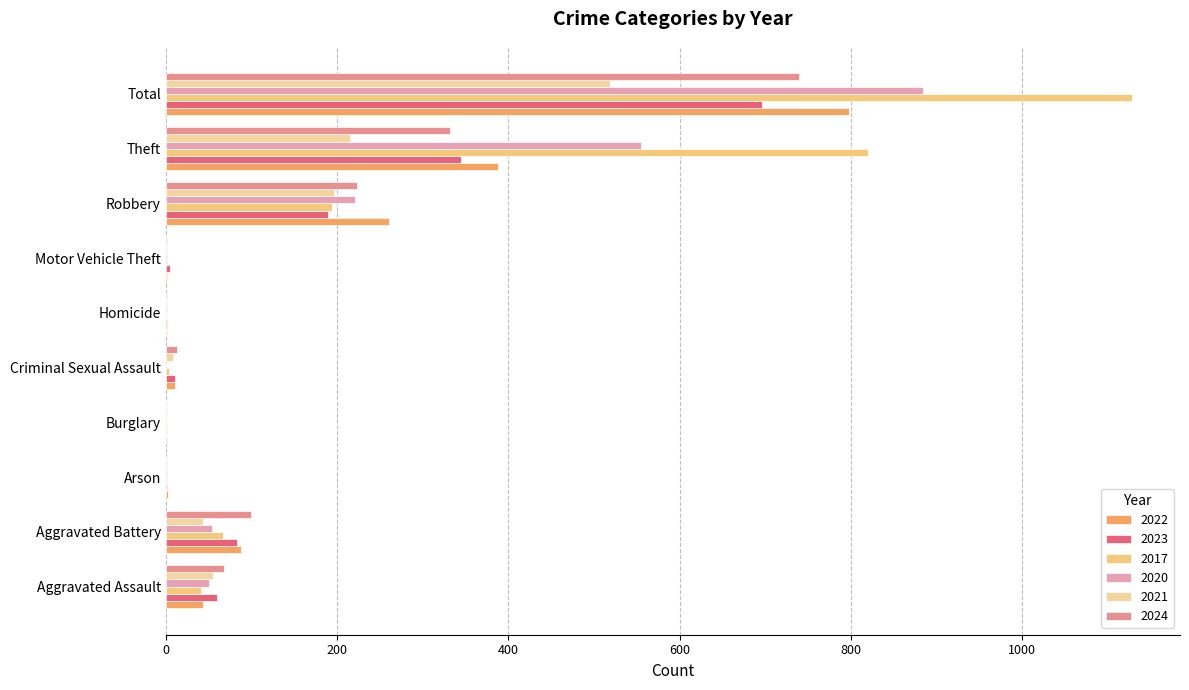

Reading right to left, extract all data points from this chart.

2022: Total=798	Theft=388	Robbery=261	Motor Vehicle Theft=2	Homicide=1	Criminal Sexual Assault=11	Burglary=1	Arson=3	Aggravated Battery=88	Aggravated Assault=44
2023: Total=696	Theft=345	Robbery=189	Motor Vehicle Theft=5	Homicide=2	Criminal Sexual Assault=11	Burglary=0	Arson=1	Aggravated Battery=83	Aggravated Assault=60
2017: Total=1128	Theft=820	Robbery=194	Motor Vehicle Theft=1	Homicide=0	Criminal Sexual Assault=4	Burglary=1	Arson=0	Aggravated Battery=67	Aggravated Assault=41
2020: Total=884	Theft=555	Robbery=221	Motor Vehicle Theft=1	Homicide=2	Criminal Sexual Assault=0	Burglary=0	Arson=1	Aggravated Battery=54	Aggravated Assault=50
2021: Total=519	Theft=215	Robbery=196	Motor Vehicle Theft=0	Homicide=0	Criminal Sexual Assault=8	Burglary=1	Arson=1	Aggravated Battery=43	Aggravated Assault=55
2024: Total=740	Theft=332	Robbery=223	Motor Vehicle Theft=2	Homicide=2	Criminal Sexual Assault=13	Burglary=0	Arson=0	Aggravated Battery=100	Aggravated Assault=68